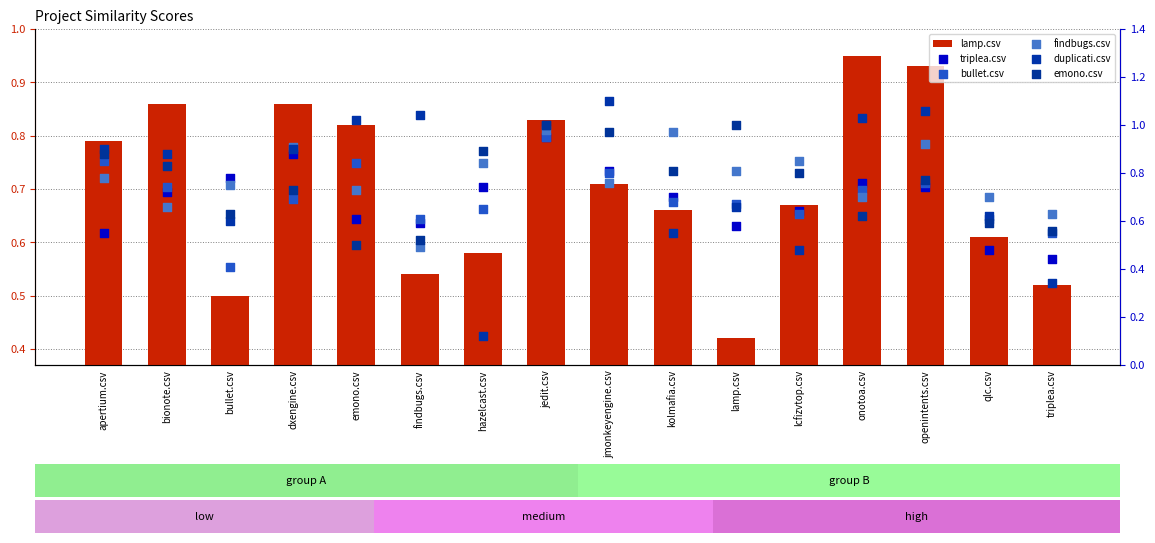

Which series has the widest spread of Y values?

duplicati.csv